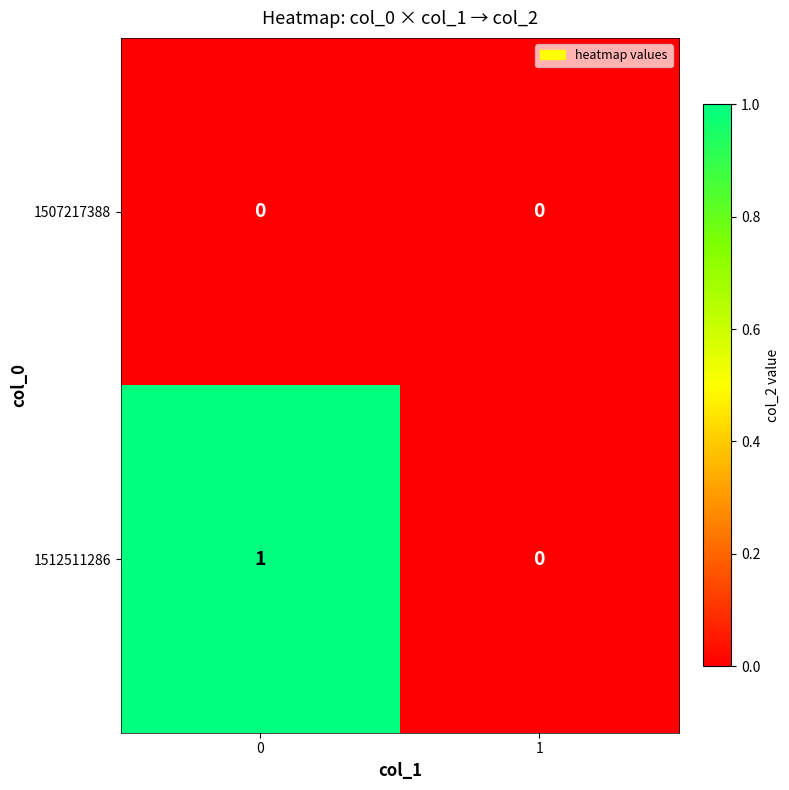

Which series changed the most between 0 and 1?

1512511286